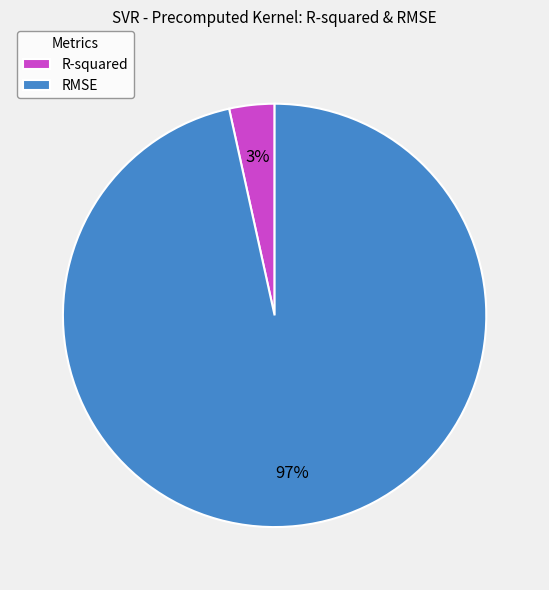

What percentage is the R-squared slice, to the nearest percent?

3%